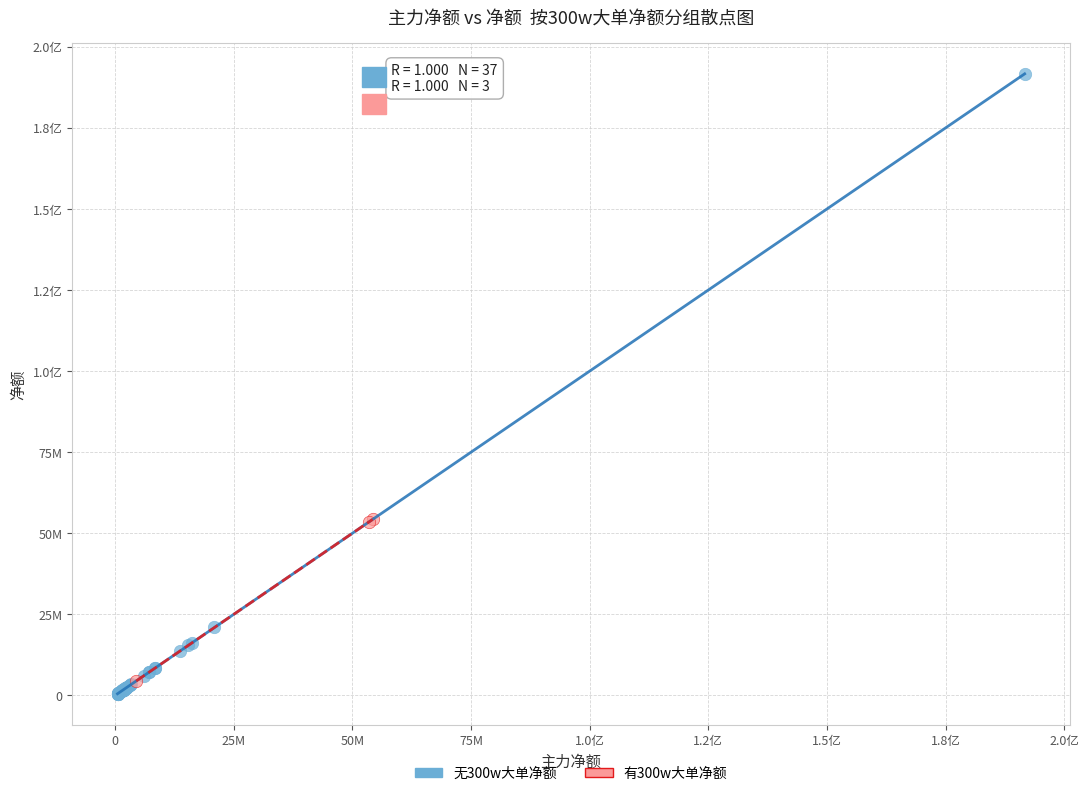

What are all the series names shown in the legend?

无300w大单净额, 有300w大单净额